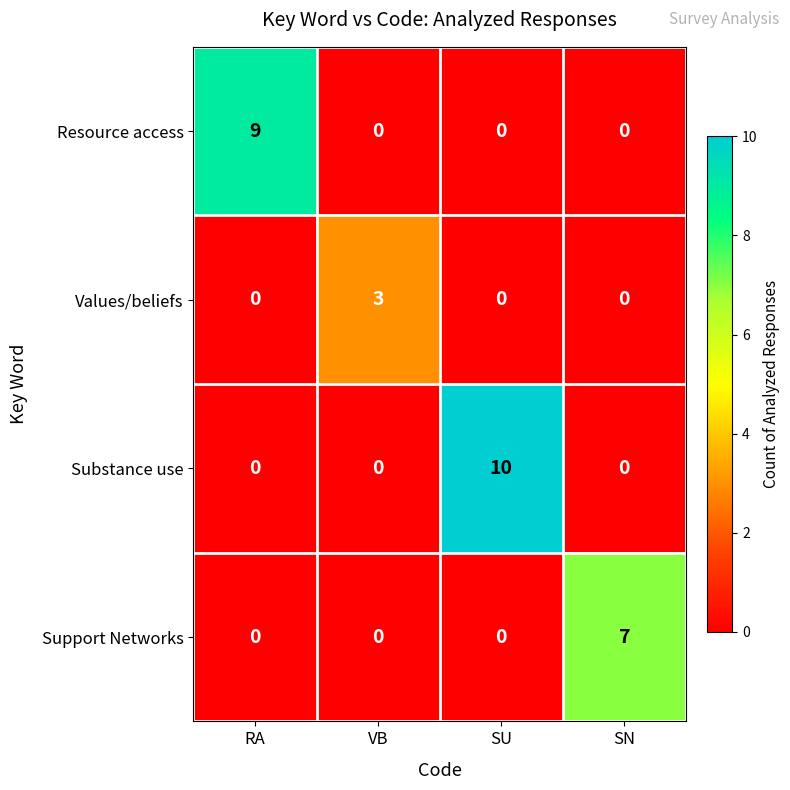

What is the greatest value displayed?

10